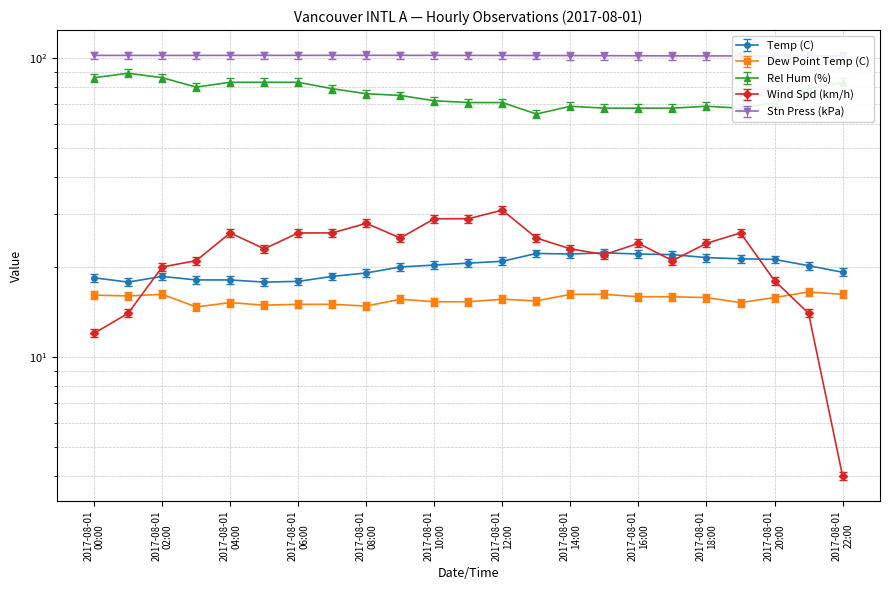

Reading left to right, list all the values displayed in this chart.

Temp (C): 2017-08-01 00:00=18.4	2017-08-01 01:00=17.8	2017-08-01 02:00=18.6	2017-08-01 03:00=18.1	2017-08-01 04:00=18.1	2017-08-01 05:00=17.8	2017-08-01 06:00=17.9	2017-08-01 07:00=18.6	2017-08-01 08:00=19.1	2017-08-01 09:00=20.0	2017-08-01 10:00=20.3	2017-08-01 11:00=20.6	2017-08-01 12:00=20.9	2017-08-01 13:00=22.2	2017-08-01 14:00=22.1	2017-08-01 15:00=22.3	2017-08-01 16:00=22.1	2017-08-01 17:00=22.0	2017-08-01 18:00=21.5	2017-08-01 19:00=21.3	2017-08-01 20:00=21.2	2017-08-01 21:00=20.2	2017-08-01 22:00=19.2
Dew Point Temp (C): 2017-08-01 00:00=16.1	2017-08-01 01:00=16.0	2017-08-01 02:00=16.2	2017-08-01 03:00=14.7	2017-08-01 04:00=15.2	2017-08-01 05:00=14.9	2017-08-01 06:00=15.0	2017-08-01 07:00=15.0	2017-08-01 08:00=14.8	2017-08-01 09:00=15.6	2017-08-01 10:00=15.3	2017-08-01 11:00=15.3	2017-08-01 12:00=15.6	2017-08-01 13:00=15.4	2017-08-01 14:00=16.2	2017-08-01 15:00=16.2	2017-08-01 16:00=15.9	2017-08-01 17:00=15.9	2017-08-01 18:00=15.8	2017-08-01 19:00=15.2	2017-08-01 20:00=15.8	2017-08-01 21:00=16.5	2017-08-01 22:00=16.2
Rel Hum (%): 2017-08-01 00:00=86.0	2017-08-01 01:00=89.0	2017-08-01 02:00=86.0	2017-08-01 03:00=80.0	2017-08-01 04:00=83.0	2017-08-01 05:00=83.0	2017-08-01 06:00=83.0	2017-08-01 07:00=79.0	2017-08-01 08:00=76.0	2017-08-01 09:00=75.0	2017-08-01 10:00=72.0	2017-08-01 11:00=71.0	2017-08-01 12:00=71.0	2017-08-01 13:00=65.0	2017-08-01 14:00=69.0	2017-08-01 15:00=68.0	2017-08-01 16:00=68.0	2017-08-01 17:00=68.0	2017-08-01 18:00=69.0	2017-08-01 19:00=68.0	2017-08-01 20:00=71.0	2017-08-01 21:00=79.0	2017-08-01 22:00=83.0
Wind Spd (km/h): 2017-08-01 00:00=12.0	2017-08-01 01:00=14.0	2017-08-01 02:00=20.0	2017-08-01 03:00=21.0	2017-08-01 04:00=26.0	2017-08-01 05:00=23.0	2017-08-01 06:00=26.0	2017-08-01 07:00=26.0	2017-08-01 08:00=28.0	2017-08-01 09:00=25.0	2017-08-01 10:00=29.0	2017-08-01 11:00=29.0	2017-08-01 12:00=31.0	2017-08-01 13:00=25.0	2017-08-01 14:00=23.0	2017-08-01 15:00=22.0	2017-08-01 16:00=24.0	2017-08-01 17:00=21.0	2017-08-01 18:00=24.0	2017-08-01 19:00=26.0	2017-08-01 20:00=18.0	2017-08-01 21:00=14.0	2017-08-01 22:00=4.0
Stn Press (kPa): 2017-08-01 00:00=102.1	2017-08-01 01:00=102.1	2017-08-01 02:00=102.1	2017-08-01 03:00=102.1	2017-08-01 04:00=102.1	2017-08-01 05:00=102.1	2017-08-01 06:00=102.1	2017-08-01 07:00=102.2	2017-08-01 08:00=102.2	2017-08-01 09:00=102.1	2017-08-01 10:00=102.1	2017-08-01 11:00=102.1	2017-08-01 12:00=102.1	2017-08-01 13:00=102.0	2017-08-01 14:00=102.0	2017-08-01 15:00=101.9	2017-08-01 16:00=101.8	2017-08-01 17:00=101.8	2017-08-01 18:00=101.7	2017-08-01 19:00=101.7	2017-08-01 20:00=101.7	2017-08-01 21:00=101.7	2017-08-01 22:00=101.7